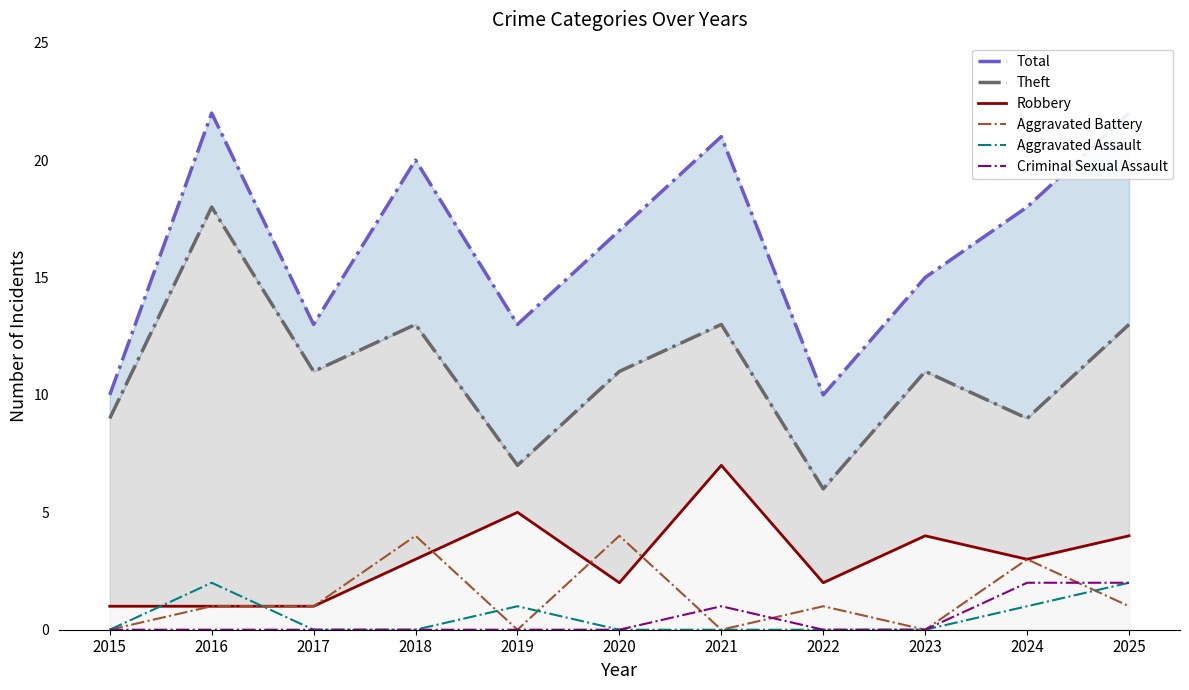

True or false: Aggravated Assault and Theft cross at least once.

False